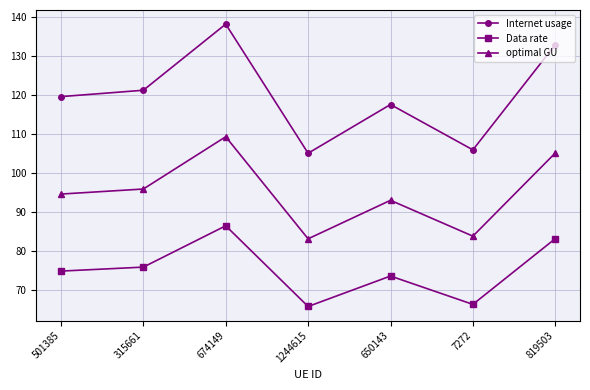

Which category has the lowest value in the optimal GU series?

1244615